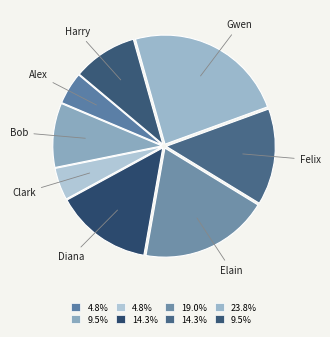

What is the ratio of the value at Clark to the value at Diana?

0.3